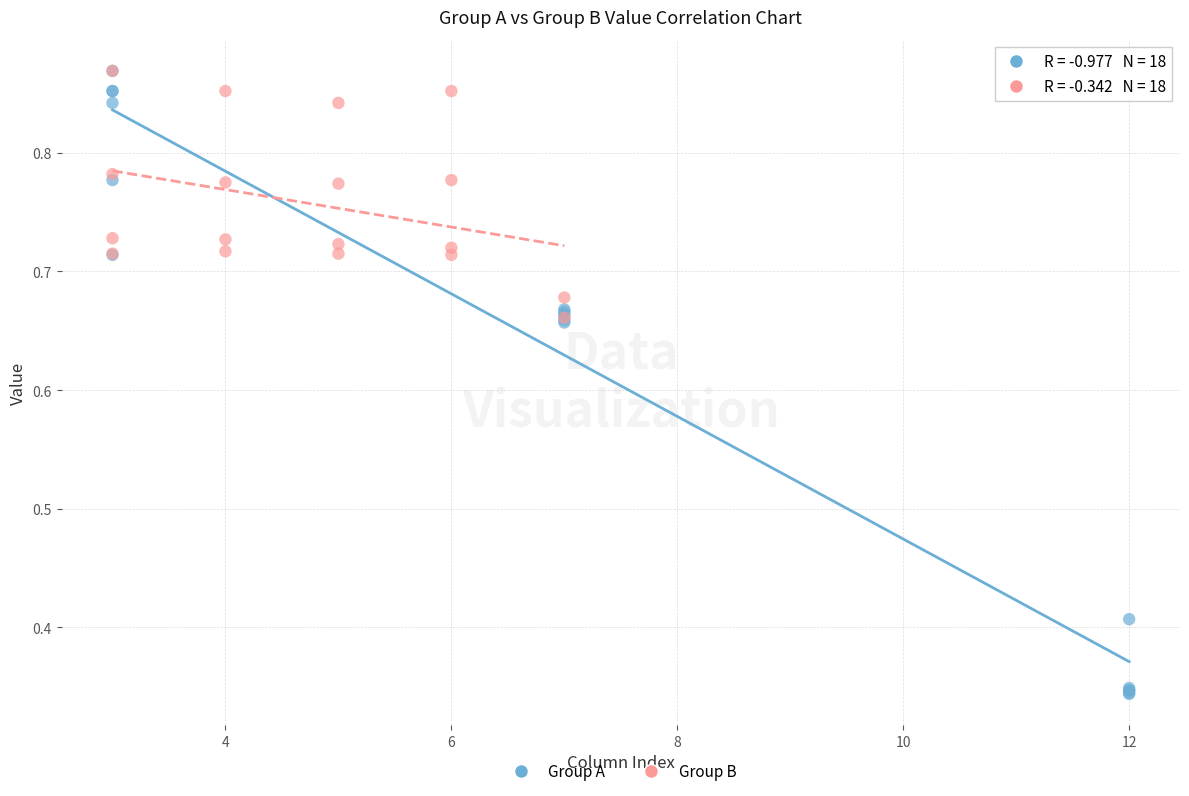

Which series reaches the minimum Y coordinate?

Group A